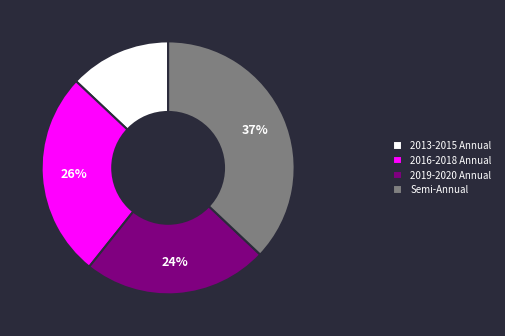

Which category has the smallest portion of the pie?

2013-2015 Annual